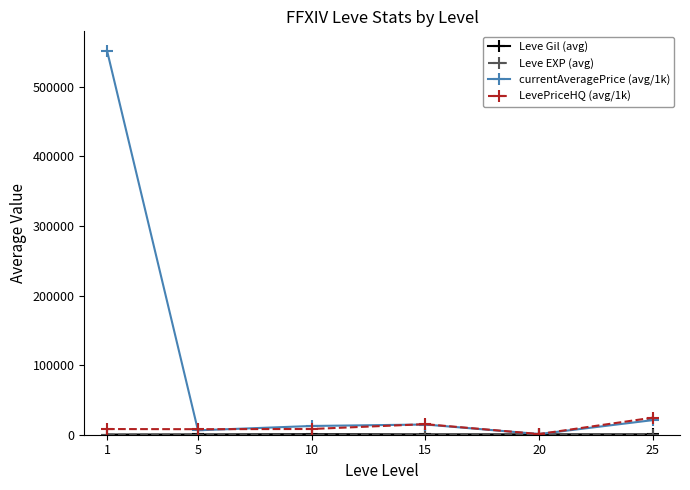

What is the spread (max minus min) of values at 25?

24439